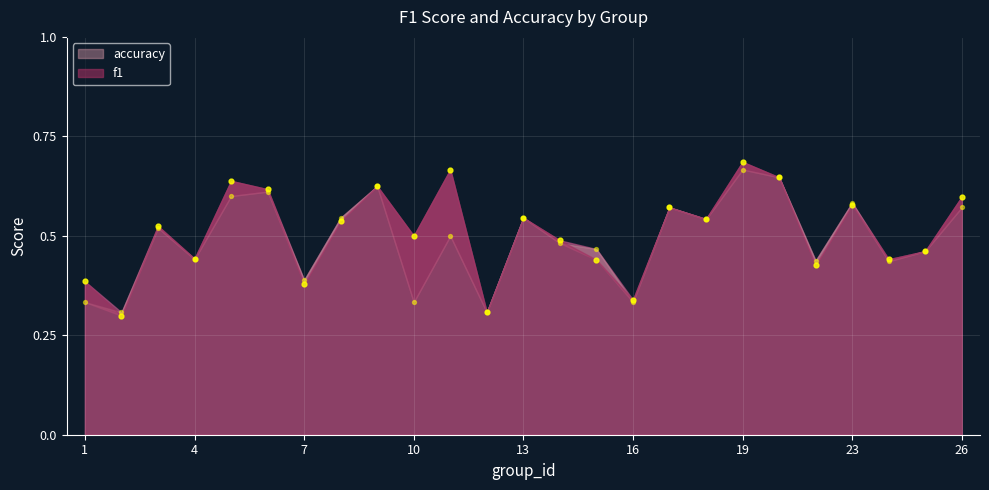

Which series has the largest Y range (max minus min)?

f1